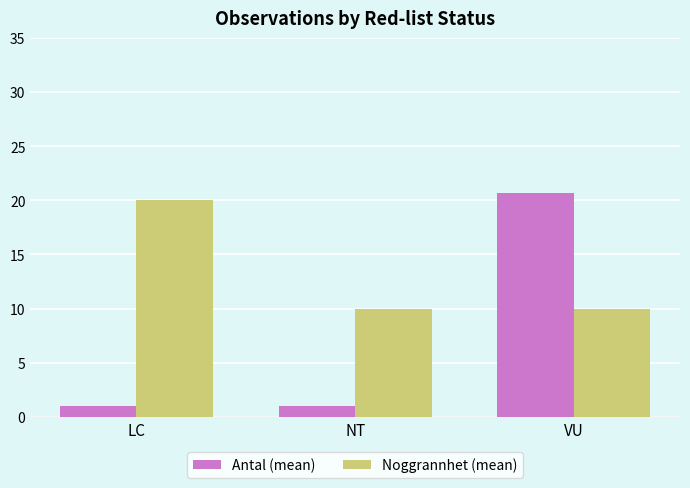

What is the sum of all Antal (mean) values?

22.7